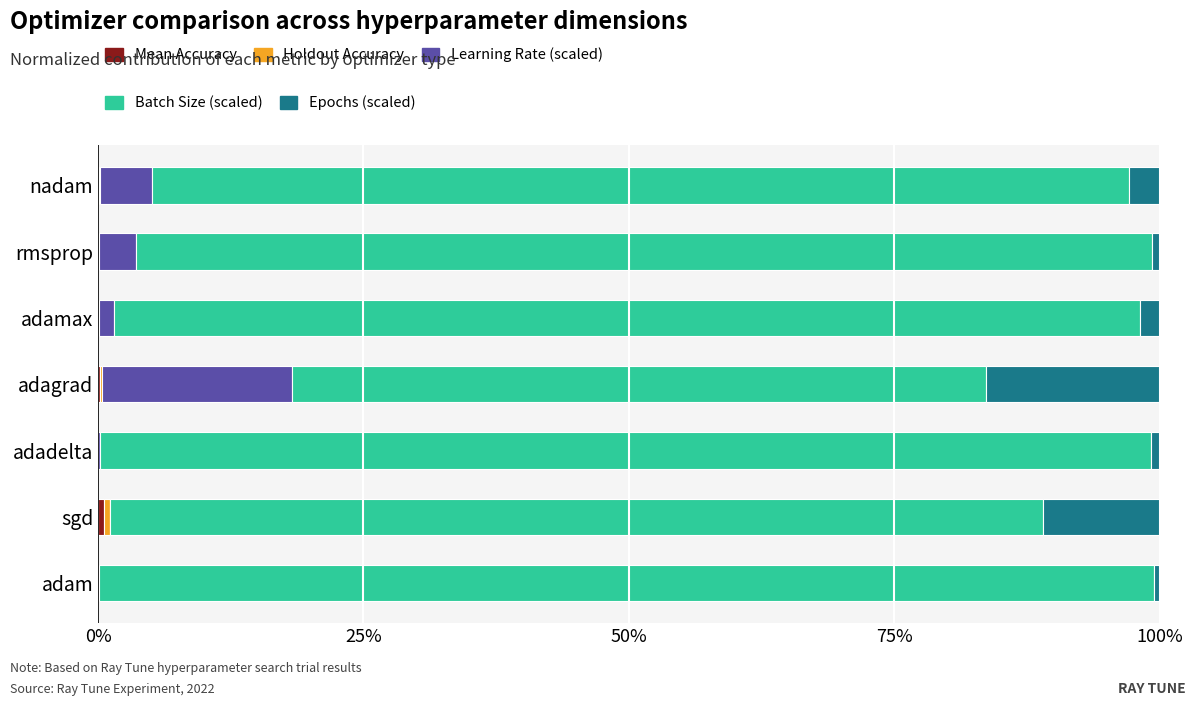

The Batch Size (scaled) series shows 0.6 at 25%. True or false?

False